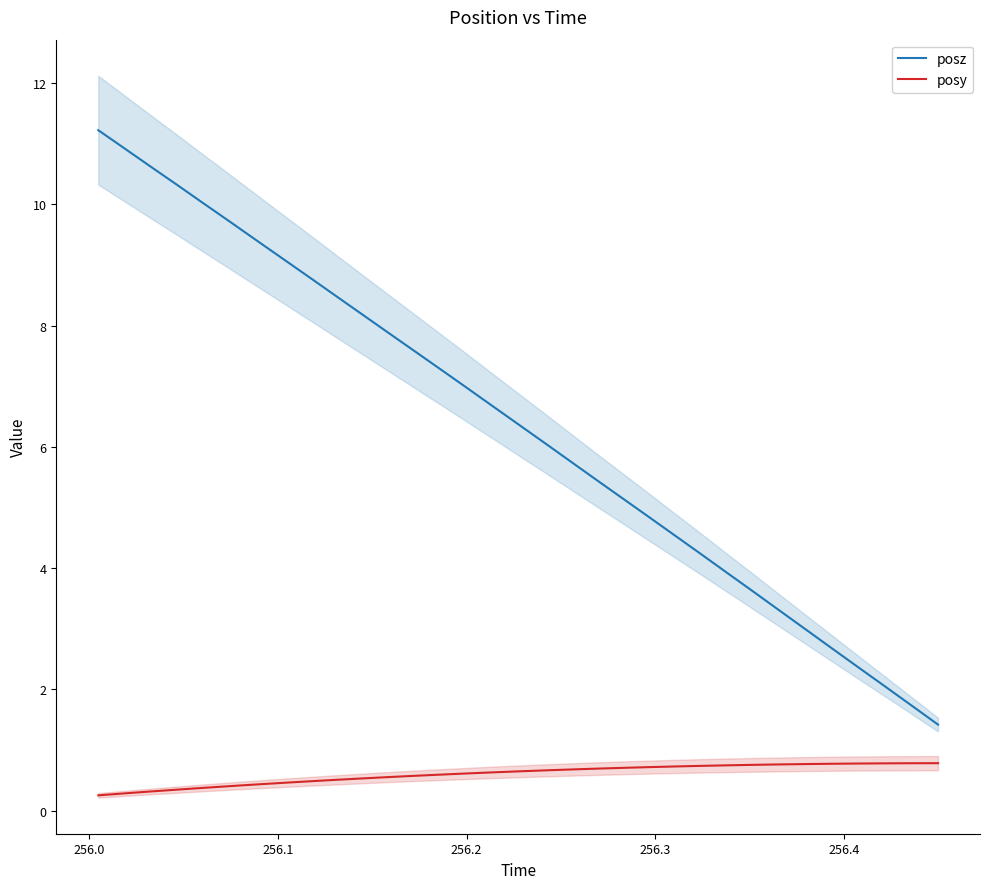

List the series in order of their overall mean, highest first.

posz, posy